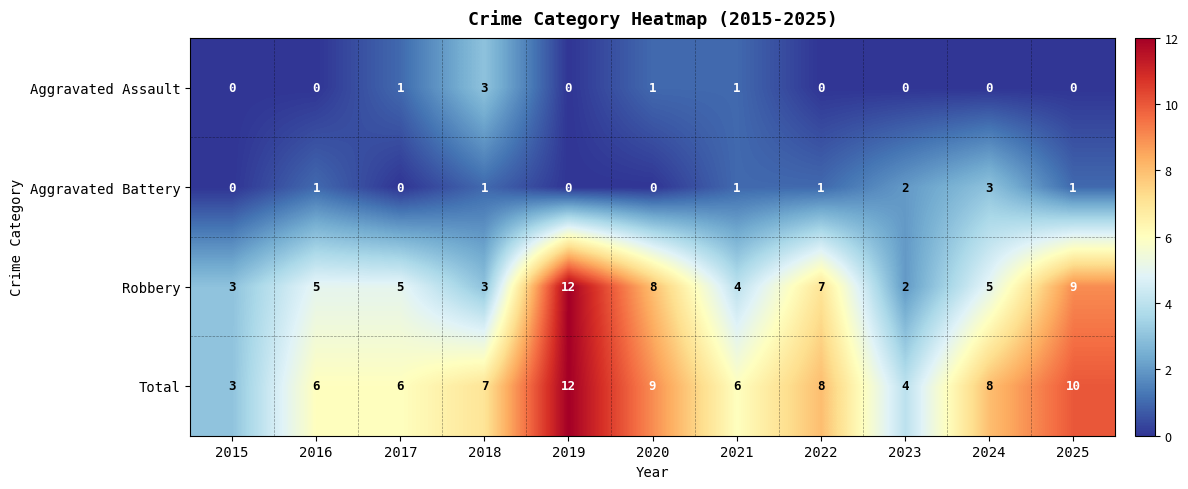

What is the total value across all series at 2020?

18